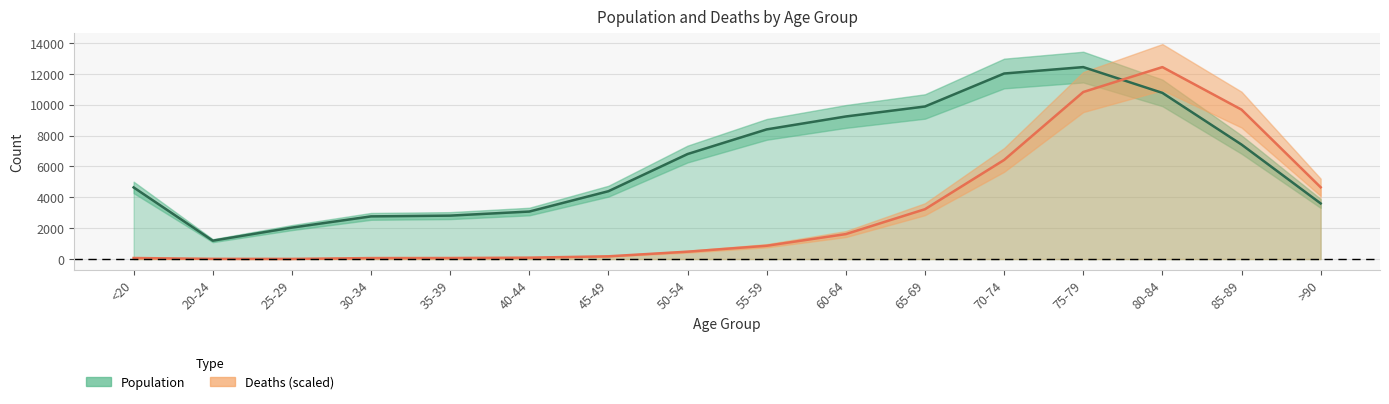

How many intersections are there between Population and Deaths?

1